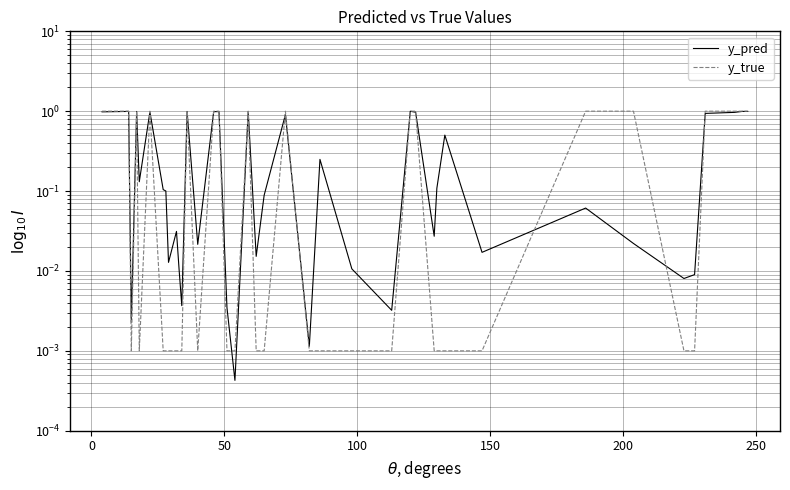

The value of y_true at 32 is 0.6. True or false?

False